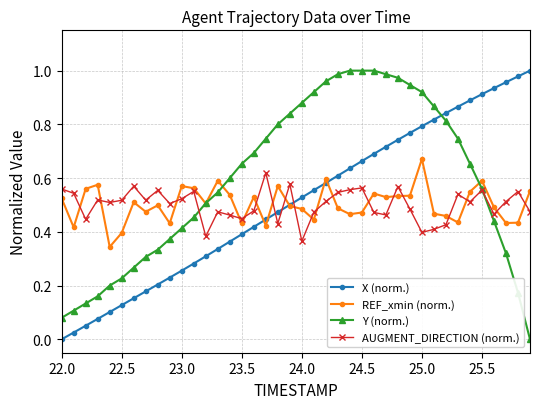

Which series has the largest total across all categories?

Y (norm.)